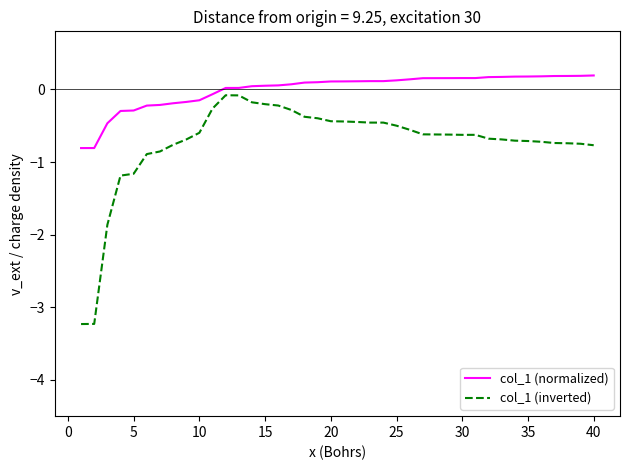

What is the difference between the maximum and minimum values in the col_1 (inverted) series?

3.2